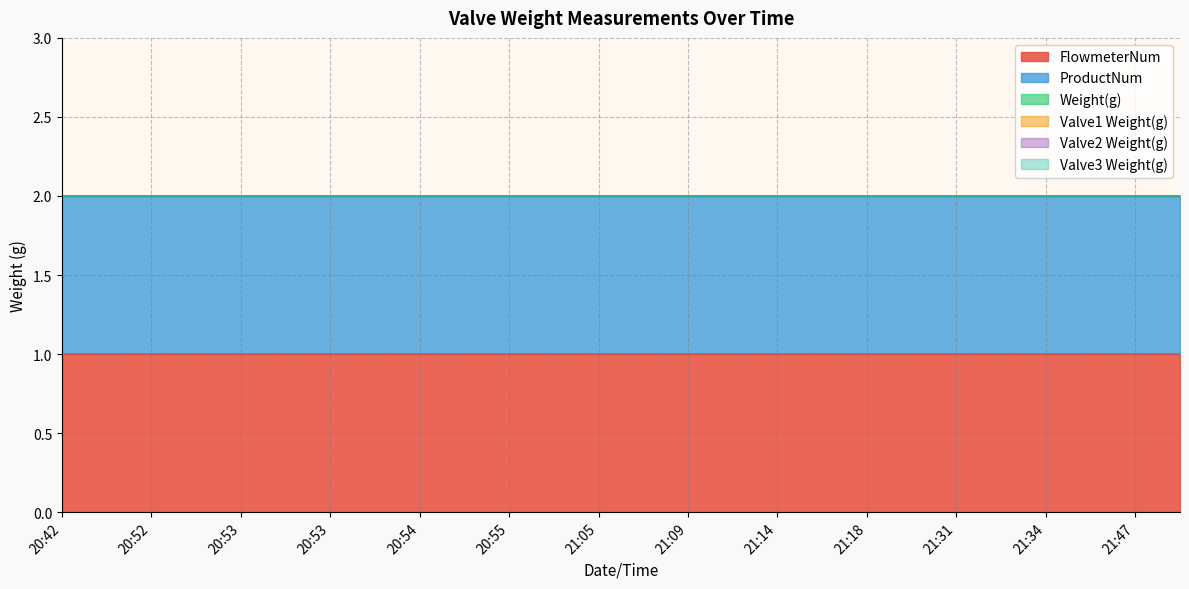

How many lines are shown in the chart?

6